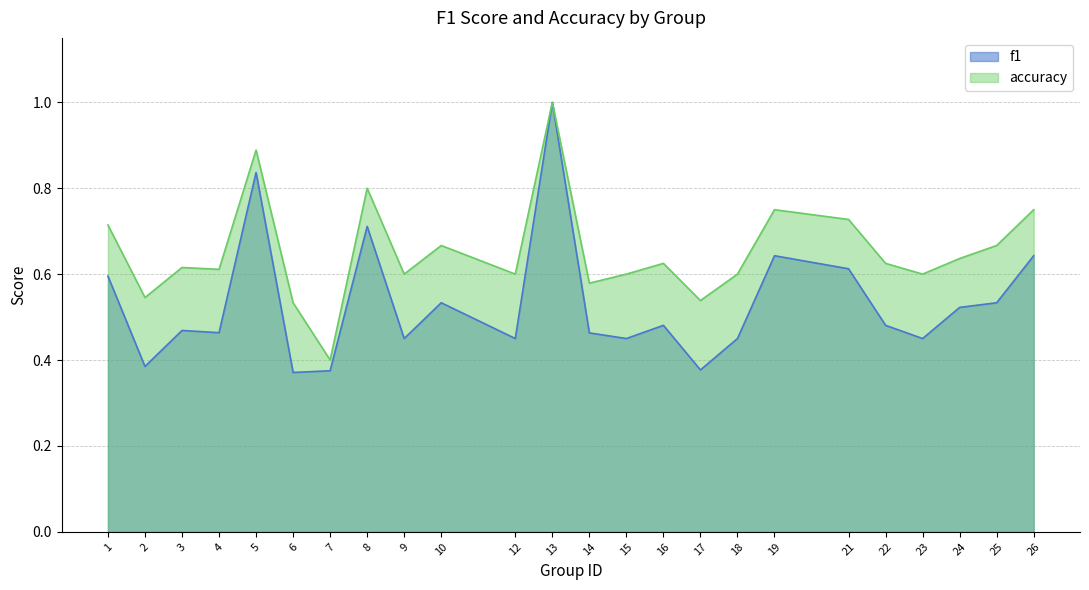

What is the average value of the accuracy series?

0.7